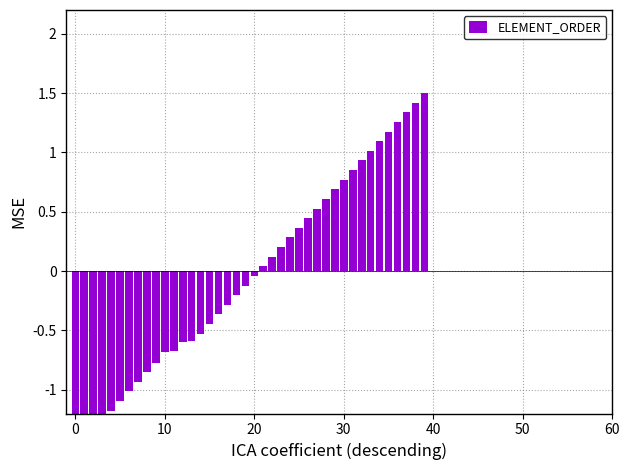

Reading left to right, extract all data points from this chart.

-1.5	-1.4	-1.3	-1.3	-1.2	-1.1	-1.0	-0.9	-0.9	-0.8	-0.7	-0.7	-0.6	-0.6	-0.5	-0.4	-0.4	-0.3	-0.2	-0.1	-0.0	0.0	0.1	0.2	0.3	0.4	0.4	0.5	0.6	0.7	0.8	0.9	0.9	1.0	1.1	1.2	1.3	1.3	1.4	1.5